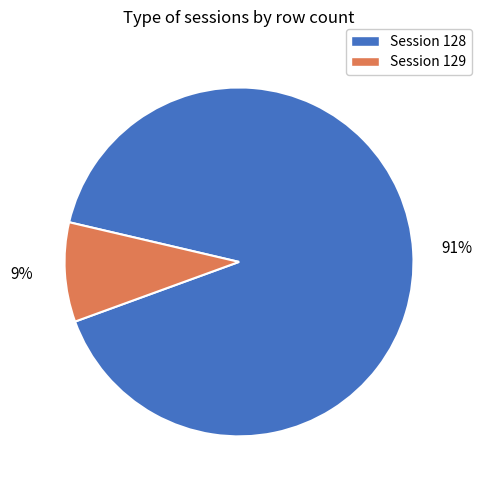

Does any single category account for the majority?

Yes